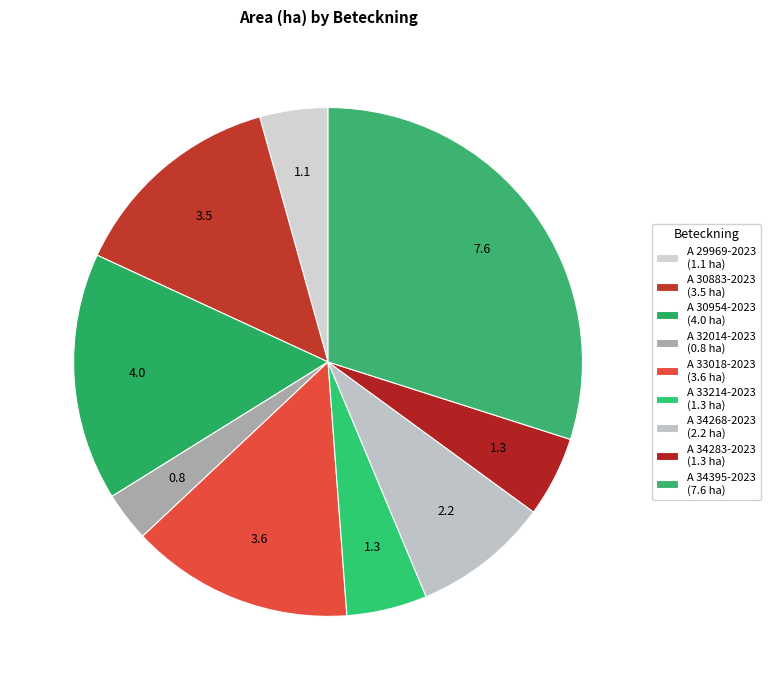

How many segments does this pie chart have?

9